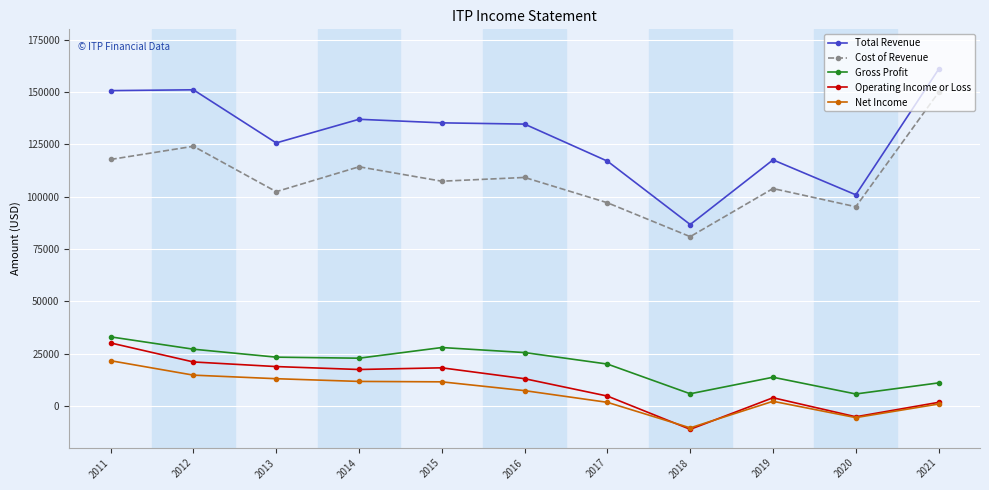

What is the value of the Cost of Revenue point at the 10th from the left?

95200